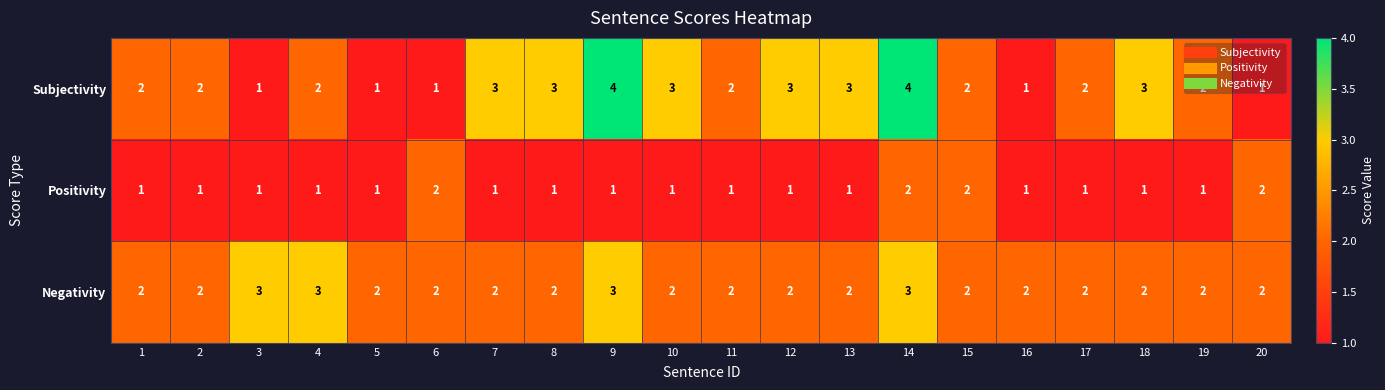

Rank the series by their maximum value, from lowest to highest.

Positivity, Negativity, Subjectivity